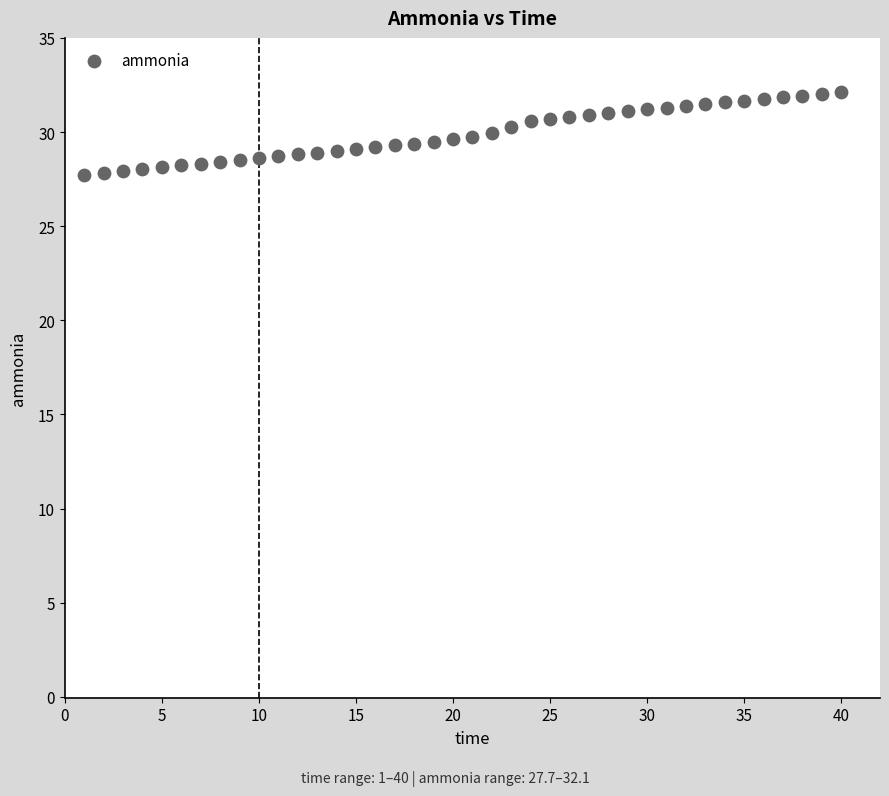

What is the range of Y values (max minus min)?

4.4